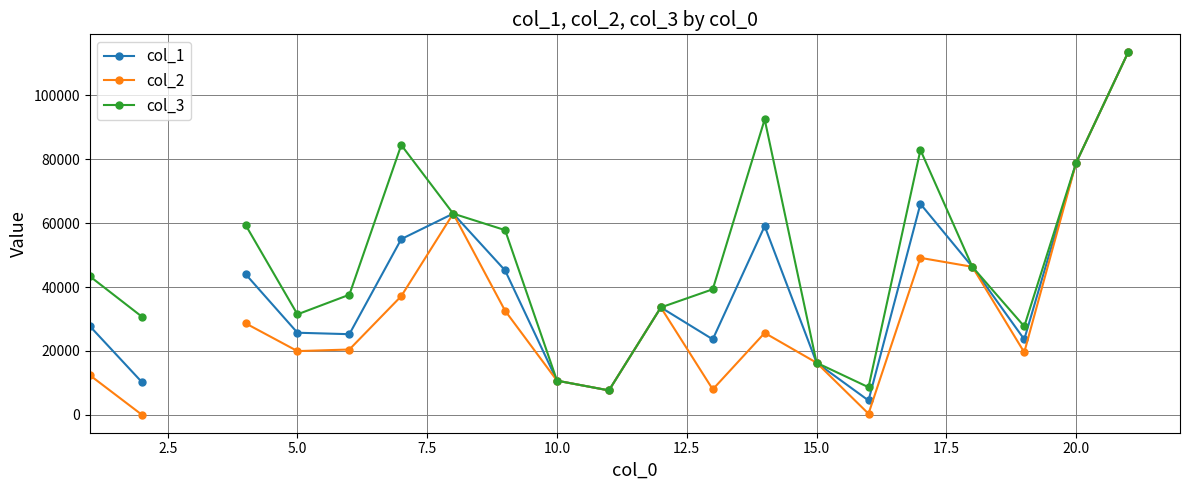

True or false: col_1 and col_3 intersect in this chart.

False